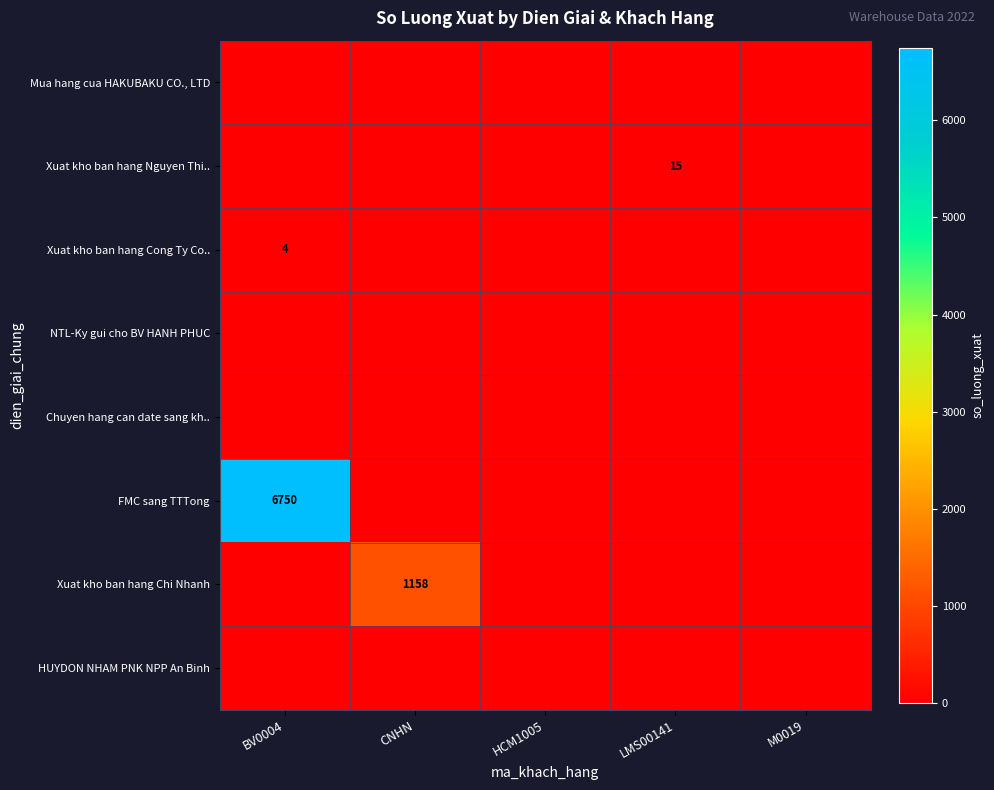

What is the difference between the Xuat kho ban hang Chi Nhanh values at CNHN and HCM1005?

1158